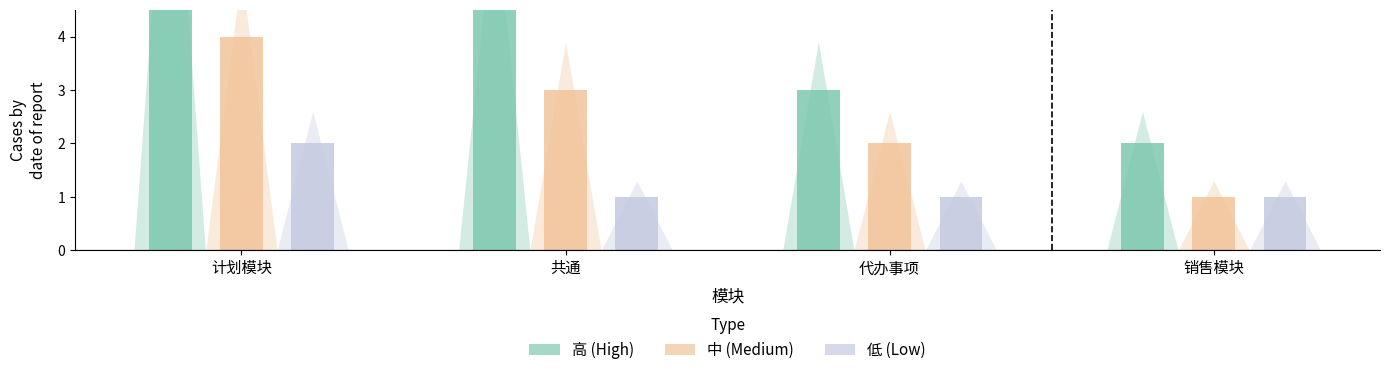

At how many categories does at least one series exceed 2?

3